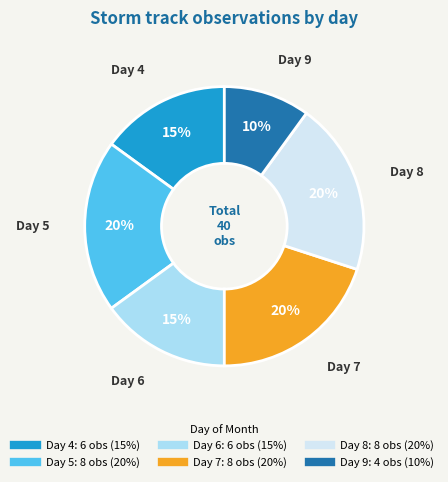

Is there any slice that represents more than half of the pie?

No